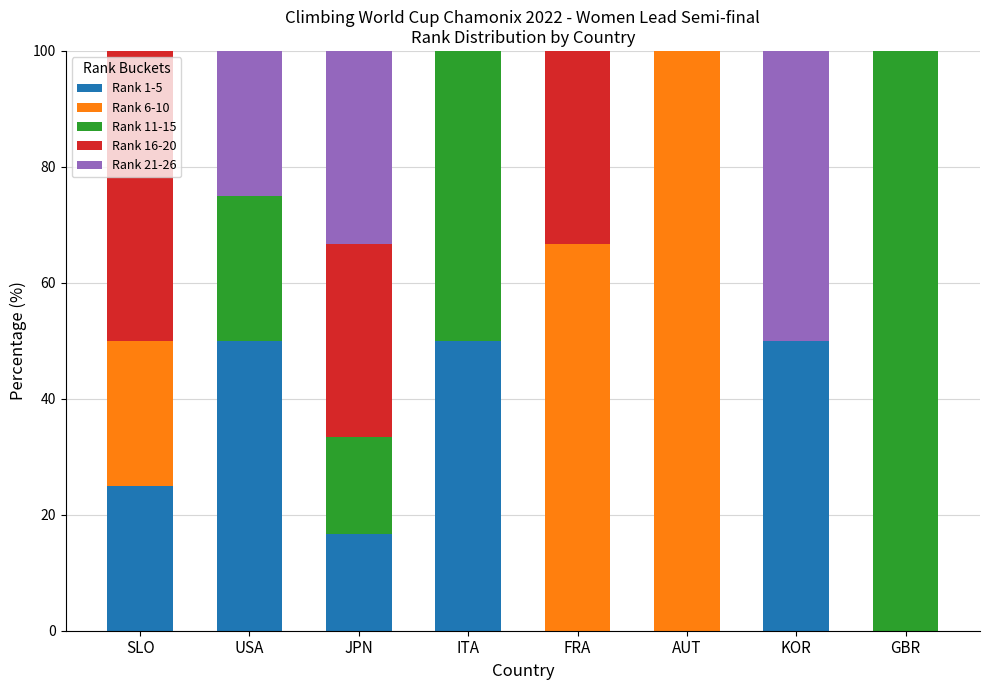

What is the total value across all series at AUT?

100.0